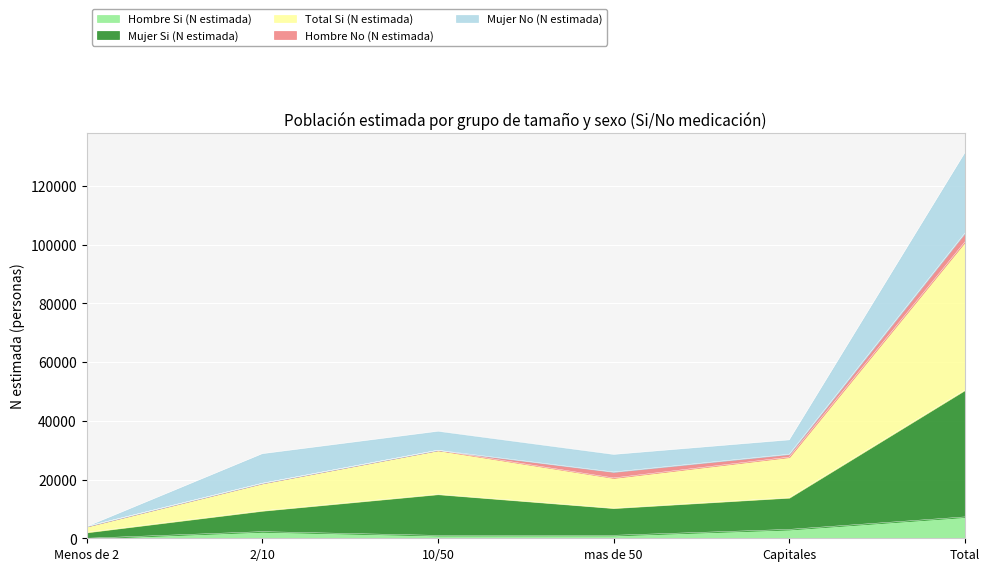

True or false: Hombre Si (N estimada) and Mujer Si (N estimada) intersect in this chart.

False